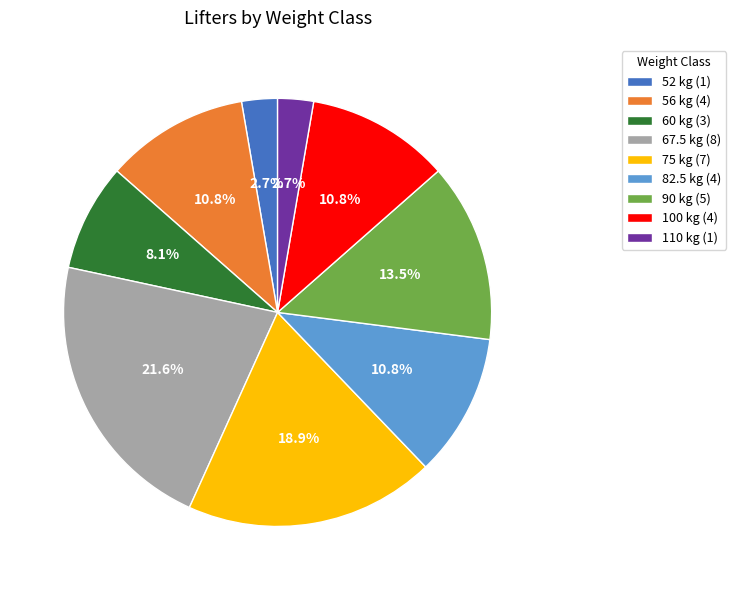

Is it true that 75 is 19% of the pie?

True